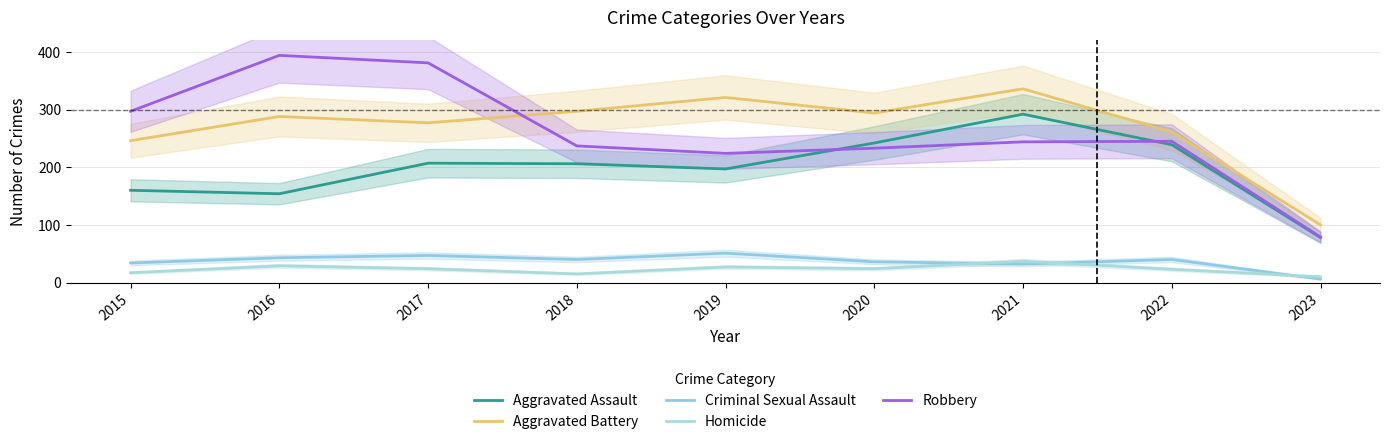

At which label does Homicide reach its peak?

2021